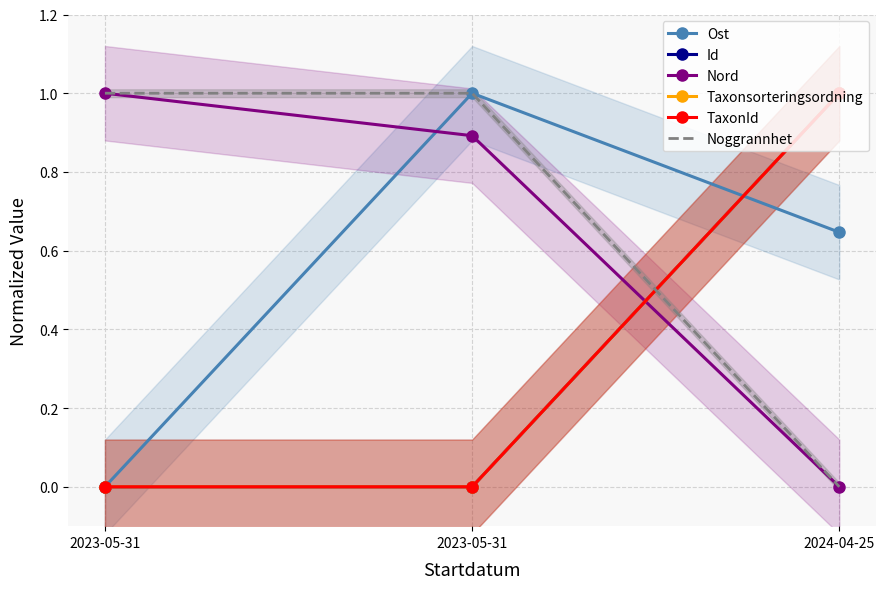

Reading right to left, transcribe all the data shown in this chart.

Ost: 0.6	1.0	0.0
Id: 1.0	0.0	0.0
Nord: 0.0	0.9	1.0
Taxonsorteringsordning: 1.0	0.0	0.0
TaxonId: 1.0	0.0	0.0
Noggrannhet: 0.0	1.0	1.0